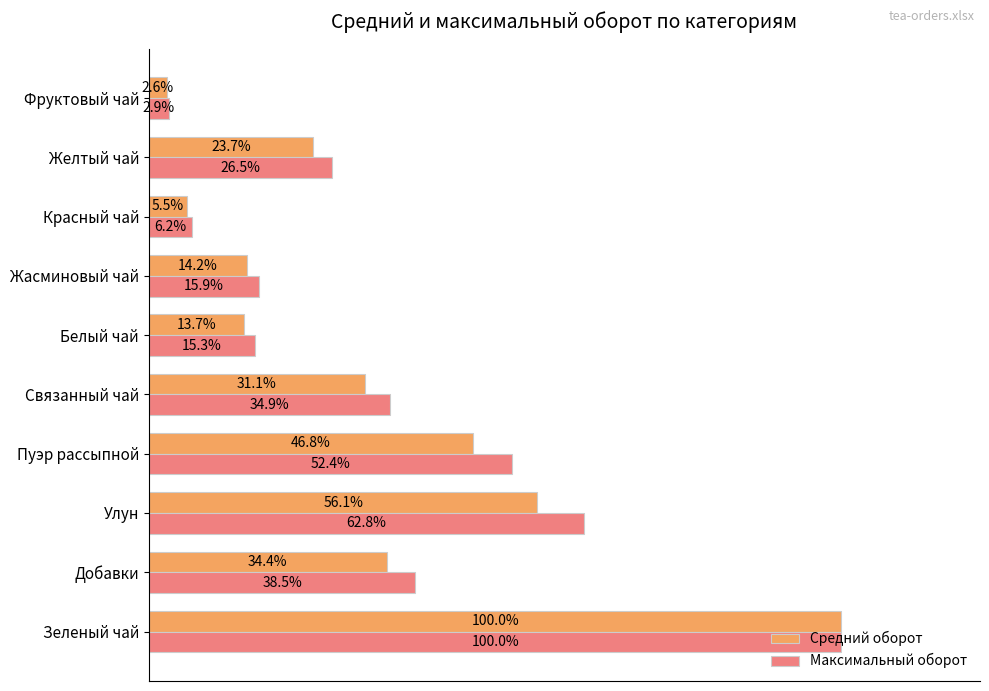

Rank the categories by Максимальный оборот value from highest to lowest.

Зеленый чай, Улун, Пуэр рассыпной, Добавки, Связанный чай, Желтый чай, Жасминовый чай, Белый чай, Красный чай, Фруктовый чай